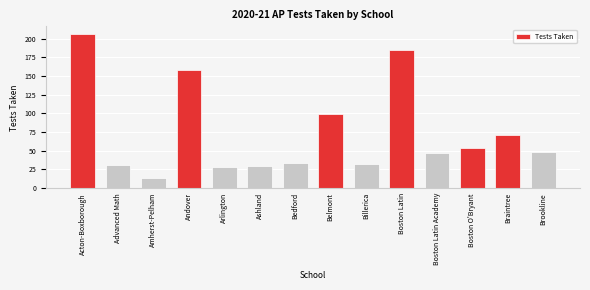

Reading right to left, list all the values displayed in this chart.

49	71	54	47	185	32	99	34	30	28	158	13	31	206